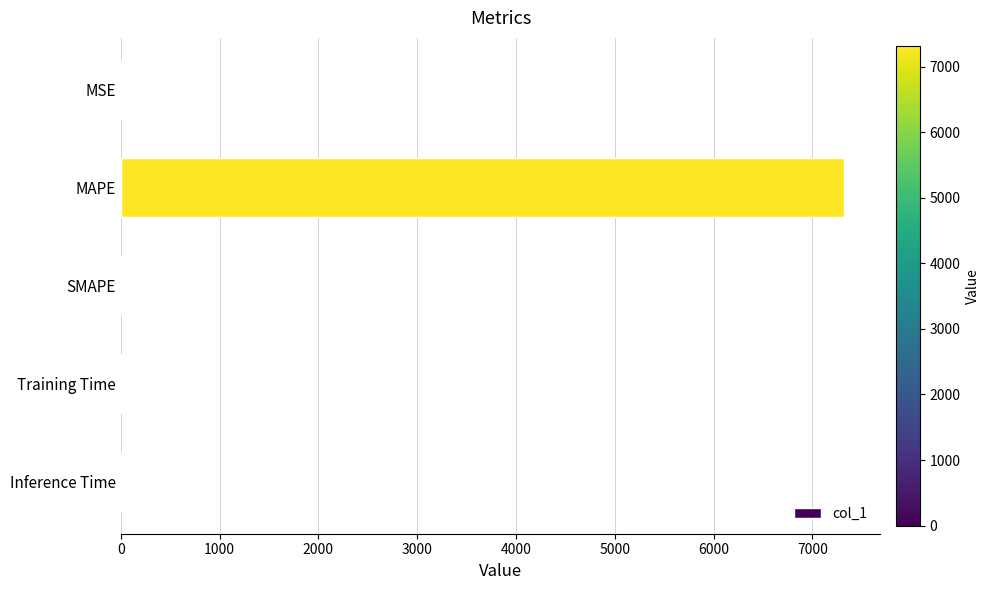

Count the number of categories in the chart.

5